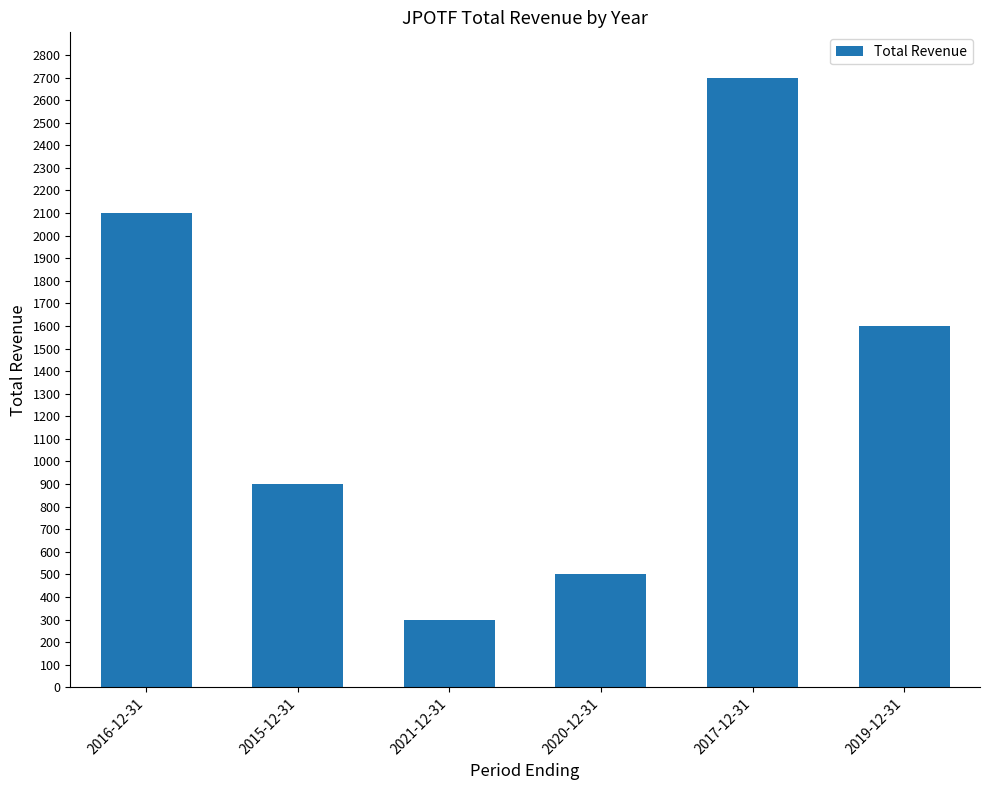

The value at 2020-12-31 is 500. True or false?

True